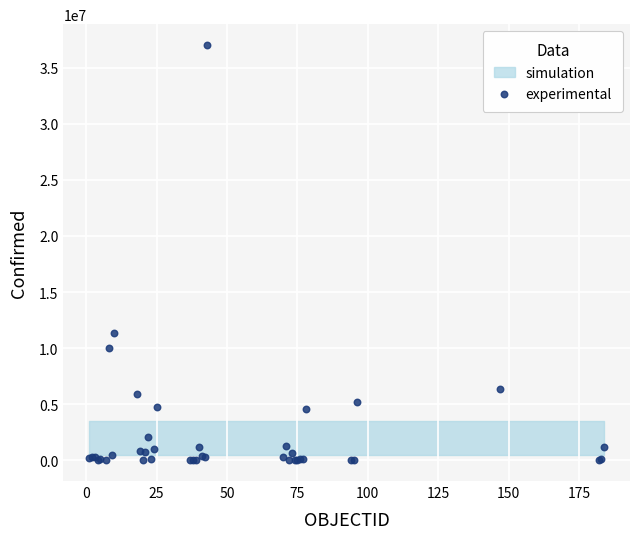

What Y value in the scatter plot is closest to 18514103?

11366361